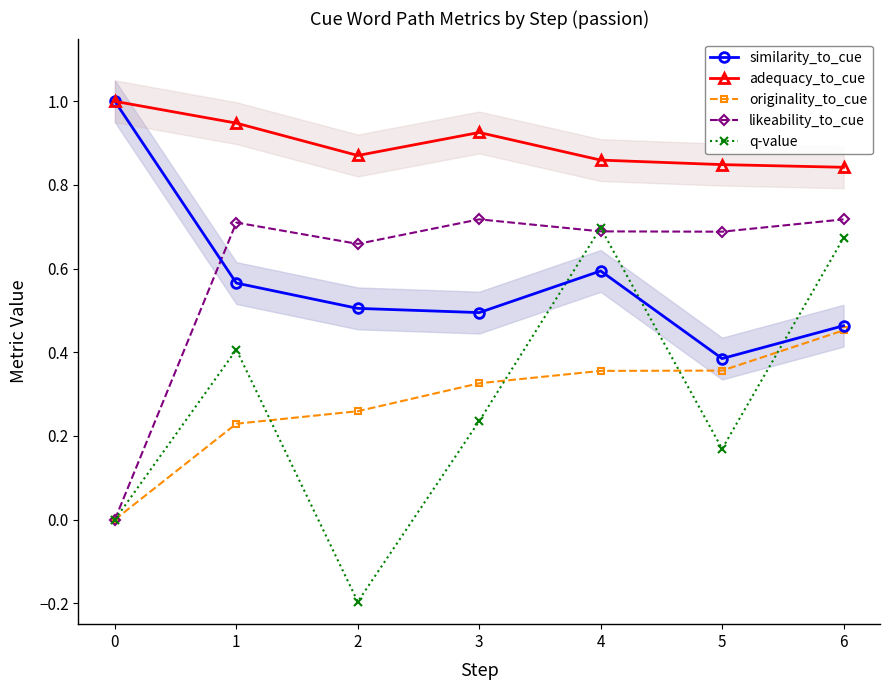

Where is the first local maximum for likeability_to_cue?

1